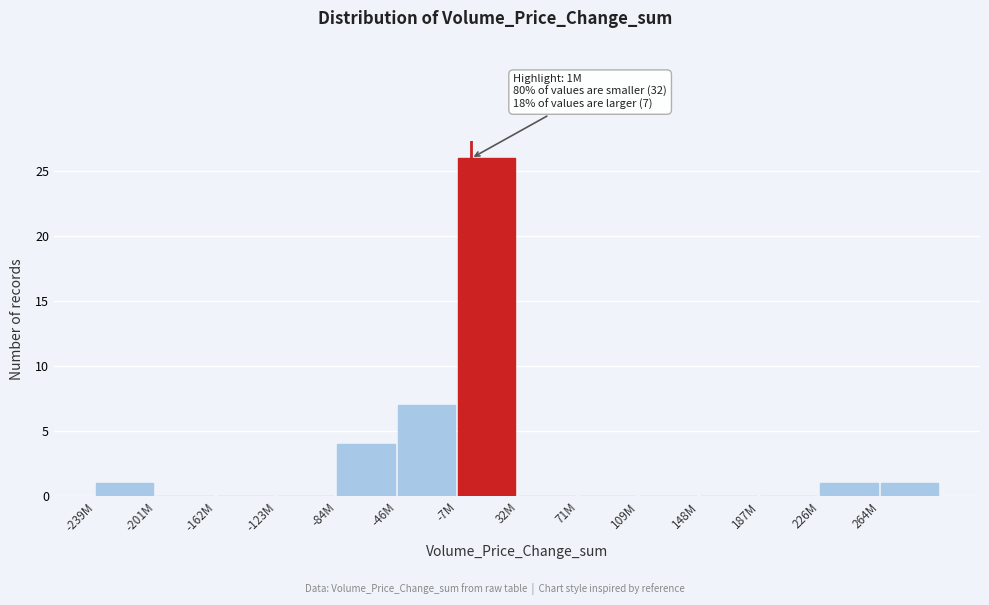

Reading left to right, transcribe all the data shown in this chart.

-239M=1	-201M=0	-162M=0	-123M=0	-84M=4	-46M=7	-7M=26	32M=0	71M=0	109M=0	148M=0	187M=0	226M=1	264M=1